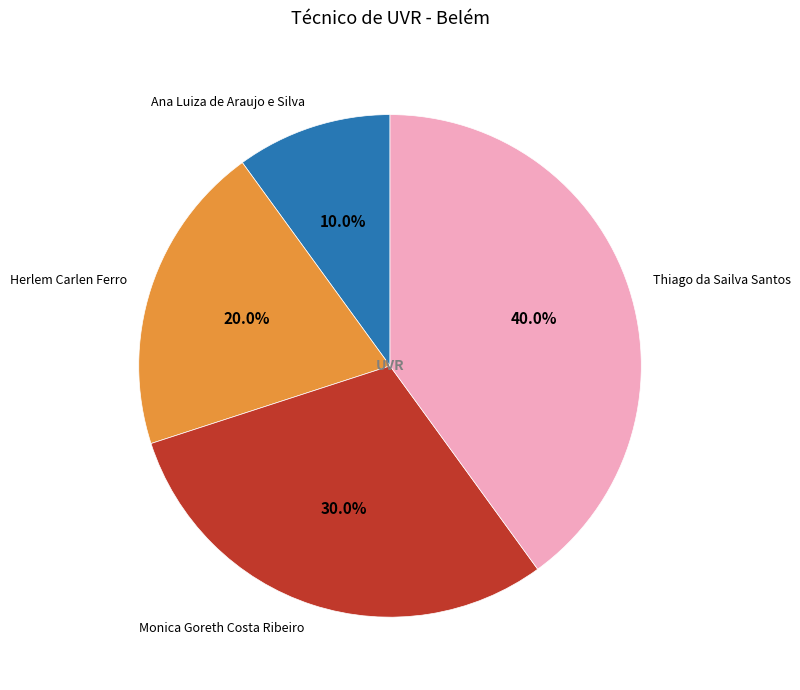

What percentage is the Herlem Carlen Ferro slice, to the nearest percent?

20%